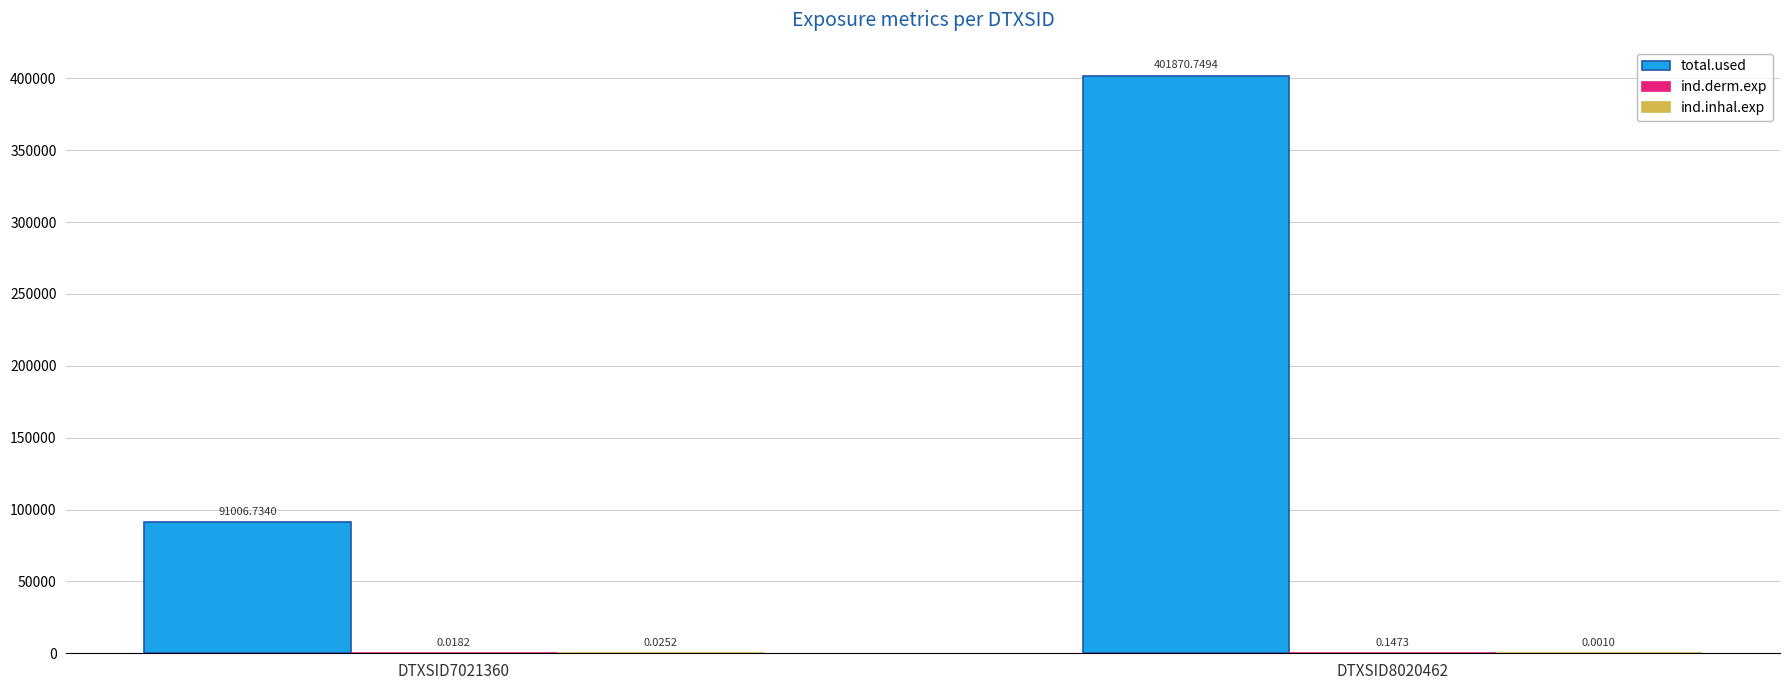

At which category is the sum across all series the highest?

DTXSID8020462